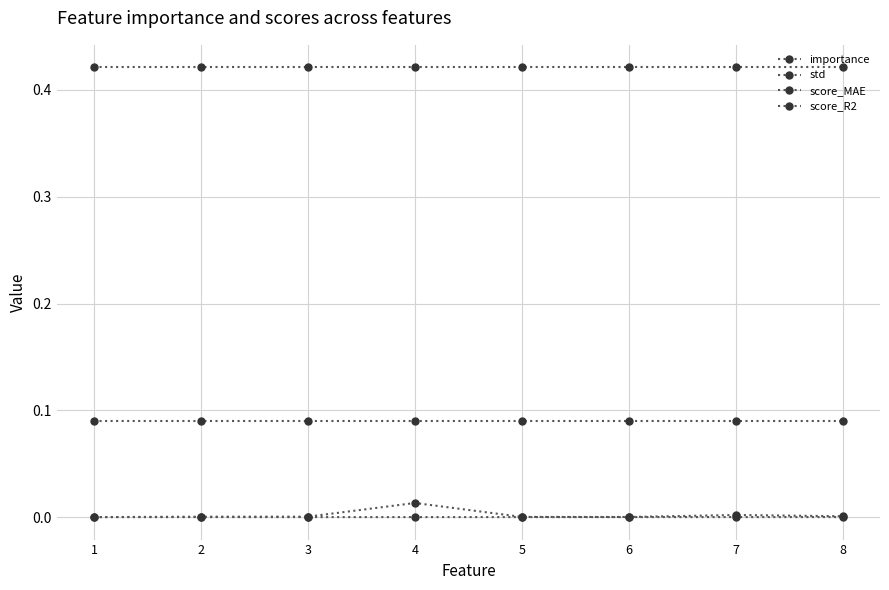

Reading left to right, extract all data points from this chart.

importance: 1=0.0	2=0.0	3=0.0	4=0.0	5=0.0	6=0.0	7=0.0	8=0.0
std: 1=0.0	2=0.0	3=0.0	4=0.0	5=0.0	6=0.0	7=0.0	8=0.0
score_MAE: 1=0.1	2=0.1	3=0.1	4=0.1	5=0.1	6=0.1	7=0.1	8=0.1
score_R2: 1=0.4	2=0.4	3=0.4	4=0.4	5=0.4	6=0.4	7=0.4	8=0.4